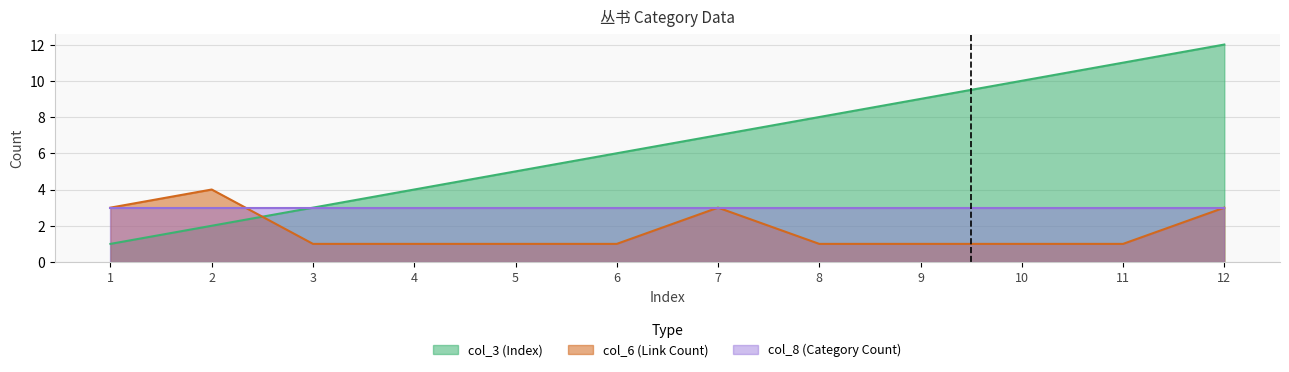

What is the spread (max minus min) of values at 11?

10